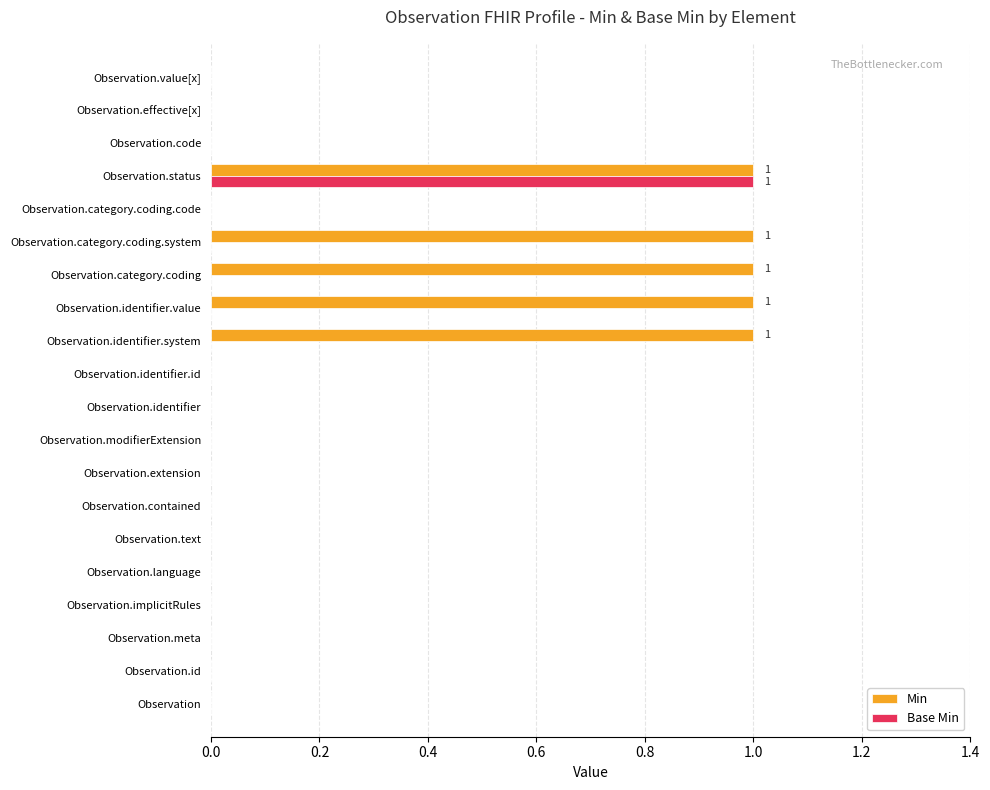

At which category is the sum across all series the highest?

Observation.status